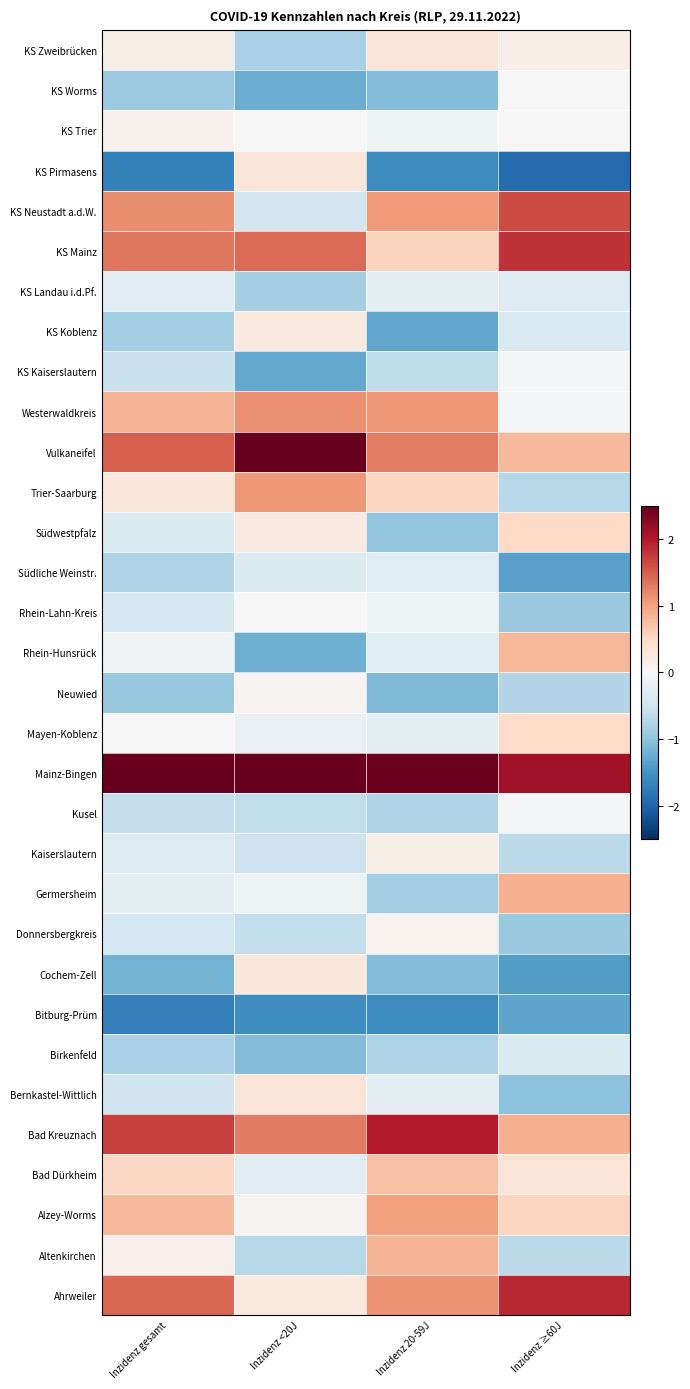

At Inzidenz <20J, list the series in order from smallest to largest.

Bitburg-Prüm, KS Kaiserslautern, KS Worms, Rhein-Hunsrück, Birkenfeld, KS Landau i.d.Pf., KS Zweibrücken, Altenkirchen, Donnersbergkreis, Kusel, Kaiserslautern, KS Neustadt a.d.W., Südliche Weinstr., Bad Dürkheim, Mayen-Koblenz, Germersheim, KS Trier, Rhein-Lahn-Kreis, Alzey-Worms, Neuwied, KS Koblenz, Südwestpfalz, Ahrweiler, Cochem-Zell, KS Pirmasens, Bernkastel-Wittlich, Trier-Saarburg, Westerwaldkreis, Bad Kreuznach, KS Mainz, Mainz-Bingen, Vulkaneifel